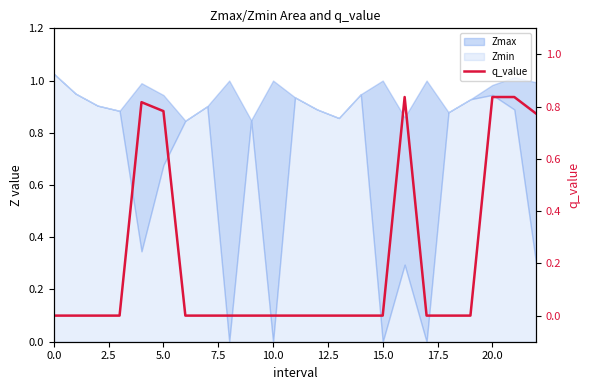

What is the difference between the maximum and minimum values?

0.8